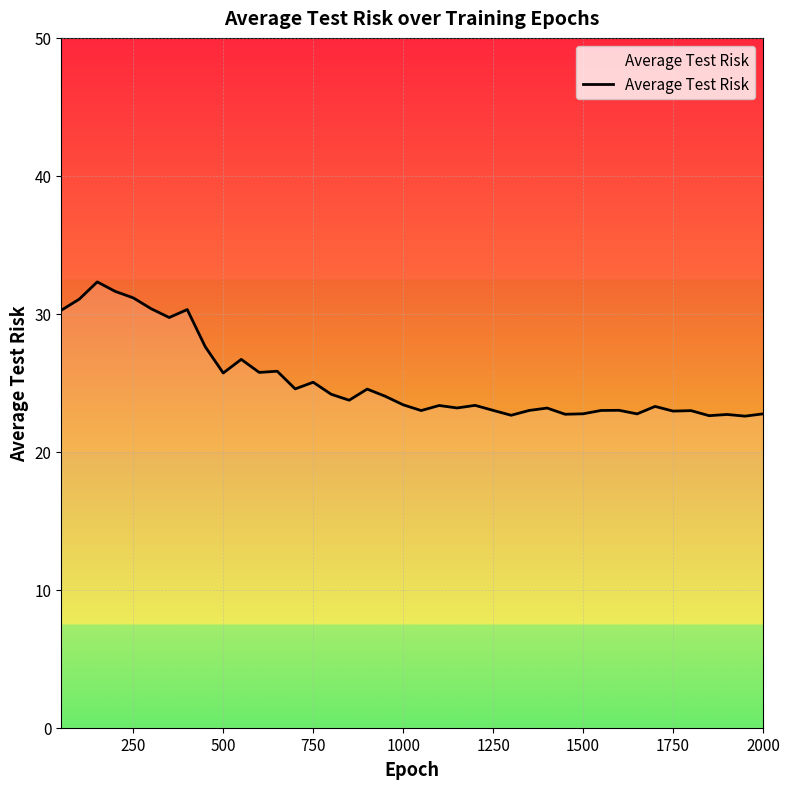

Is this an area chart (filled region under the line)?

No